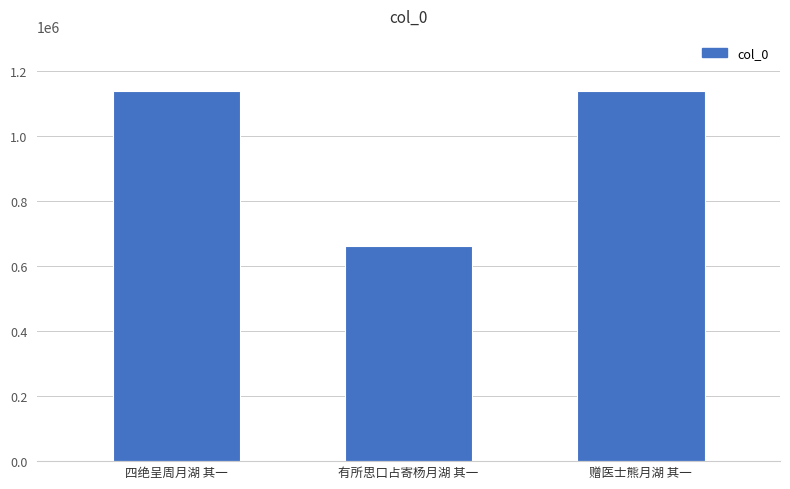

Where is the data nearest to the value 898295?

赠医士熊月湖 其一